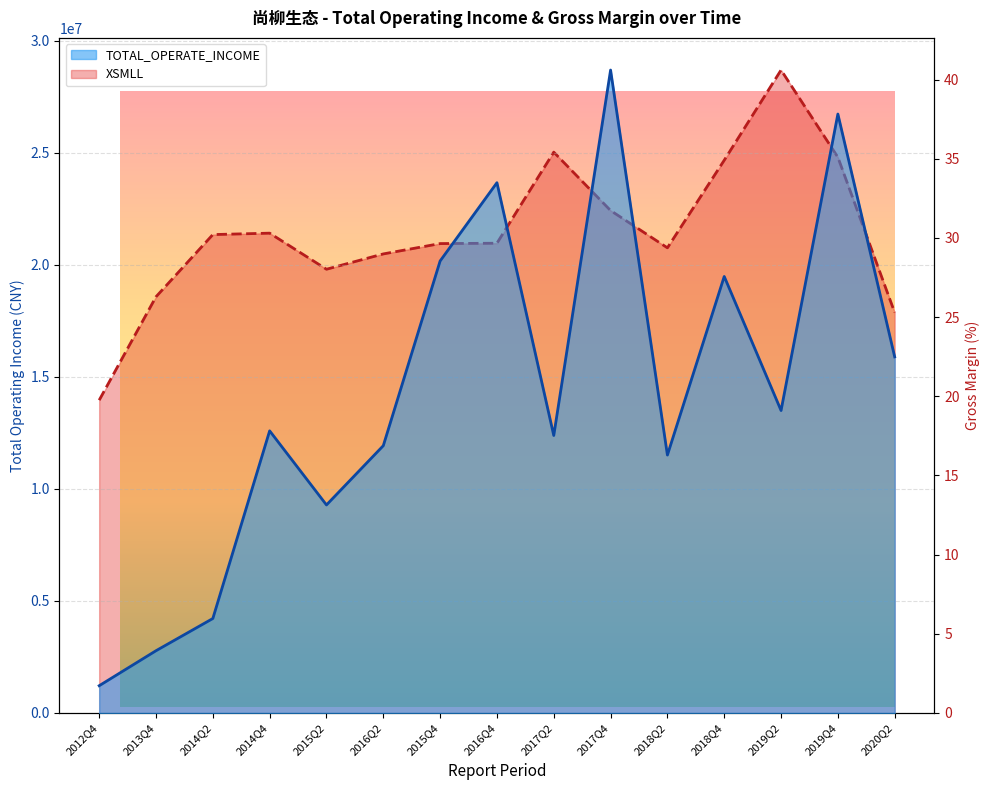

Reading right to left, what are all the values shown in this chart?

TOTAL_OPERATE_INCOME: 2020Q2=15892444.4	2019Q4=26729280.5	2019Q2=13498311.5	2018Q4=19481265.5	2018Q2=11511139.5	2017Q4=28692956.7	2017Q2=12384320.9	2016Q4=23665514.9	2015Q4=20171130.1	2016Q2=11929116.5	2015Q2=9284665.8	2014Q4=12591099.8	2014Q2=4215736.7	2013Q4=2778825.6	2012Q4=1217027.0
XSMLL: 2020Q2=25.3	2019Q4=35.1	2019Q2=40.6	2018Q4=34.9	2018Q2=29.4	2017Q4=31.7	2017Q2=35.4	2016Q4=29.7	2015Q4=29.6	2016Q2=29.0	2015Q2=28.0	2014Q4=30.3	2014Q2=30.2	2013Q4=26.3	2012Q4=19.8